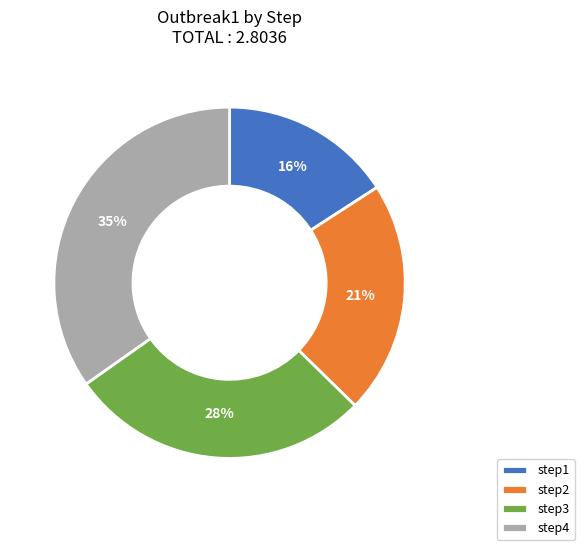

True or false: step3 accounts for 43% of the total.

False